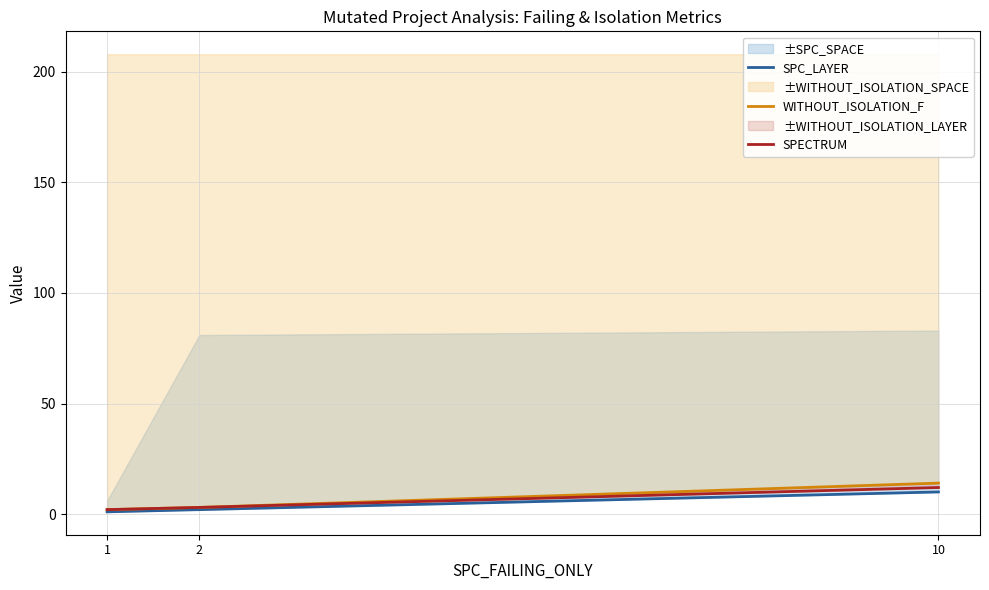

Is it true that ±WITHOUT_ISOLATION_SPACE equals 14 at 10?

True